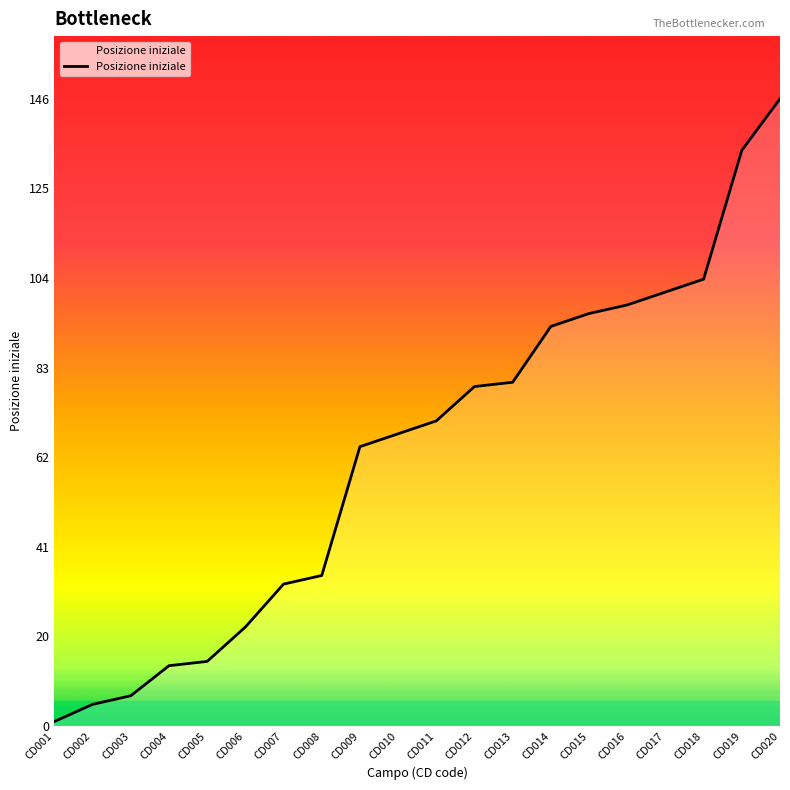

Does the chart display data point markers on the line(s)?

No